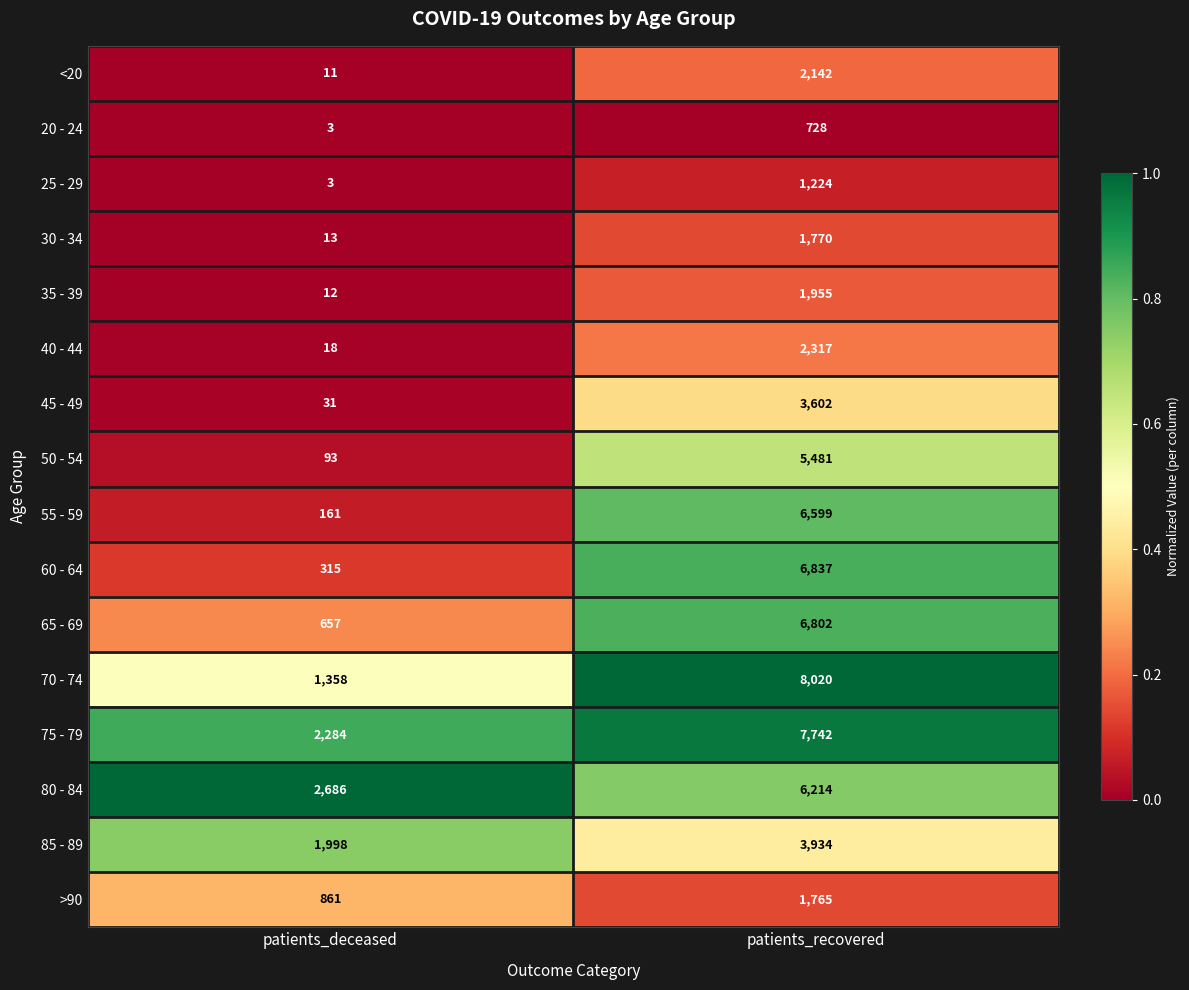

What is the difference between the 45 - 49 values at patients_recovered and patients_deceased?

3571